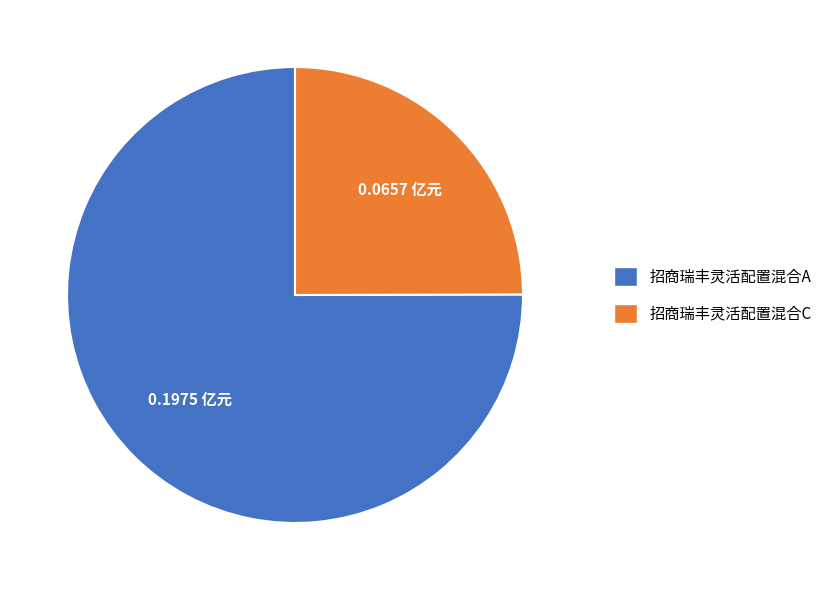

Rank the categories by value from lowest to highest.

招商瑞丰灵活配置混合C, 招商瑞丰灵活配置混合A